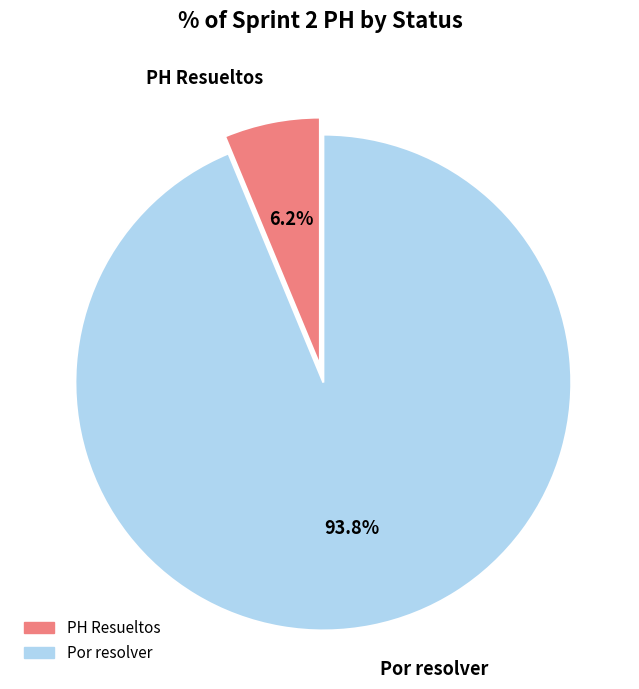

Approximately how many times larger is the value at PH Resueltos compared to Por resolver?

0.1